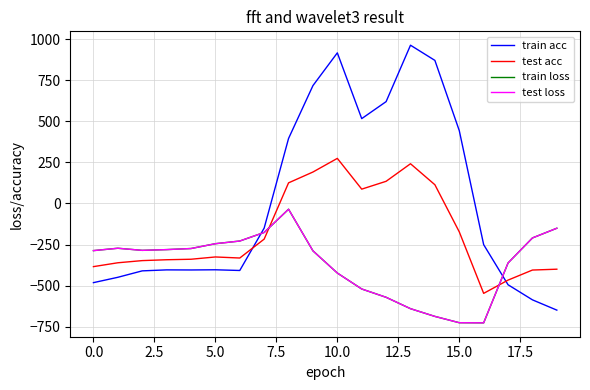

In test acc, how many points are lower than both neighbors (excluding endpoints)?

3